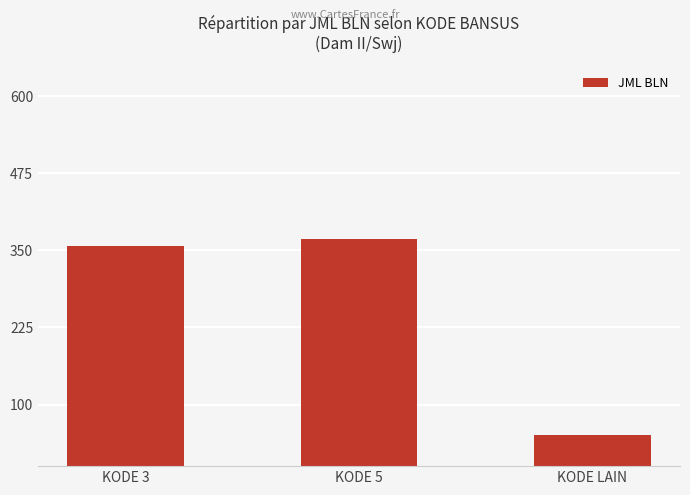

What is the value of the 2nd bar from the left?

368